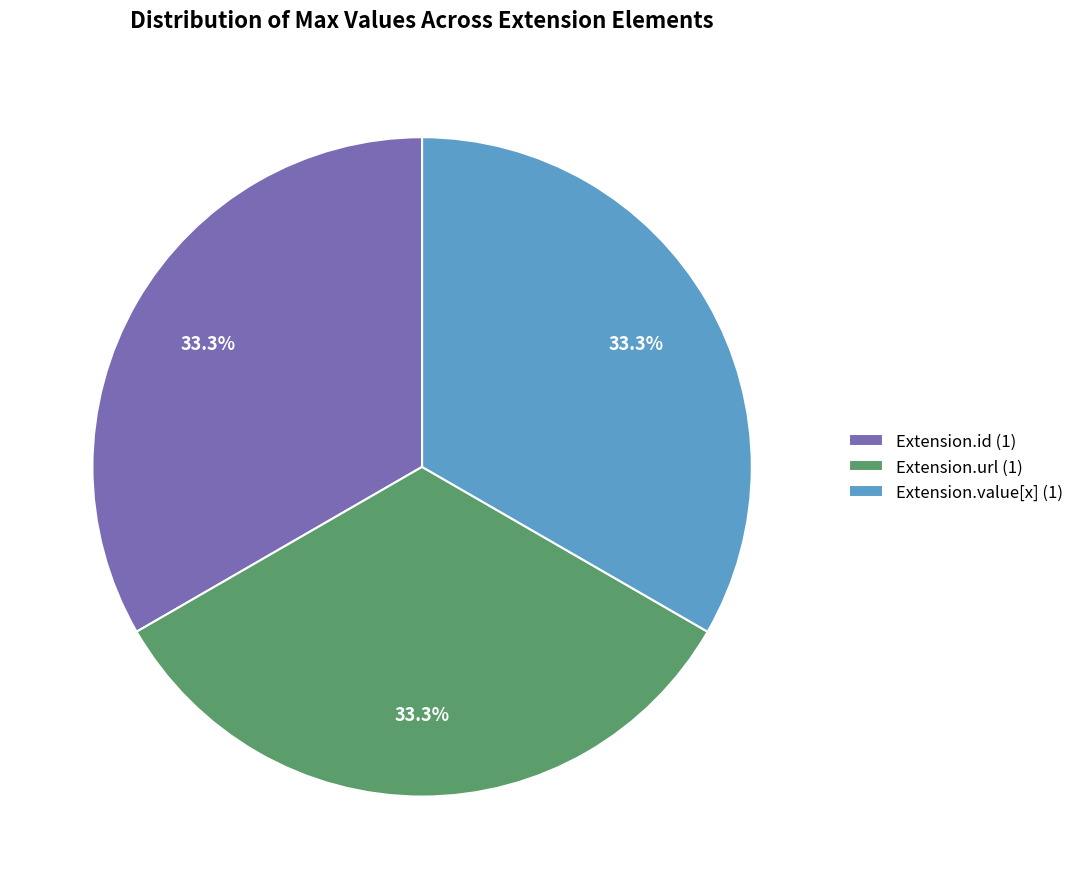

Combined, what portion of the pie is Extension.id (1) and Extension.url (1)?

66.7%